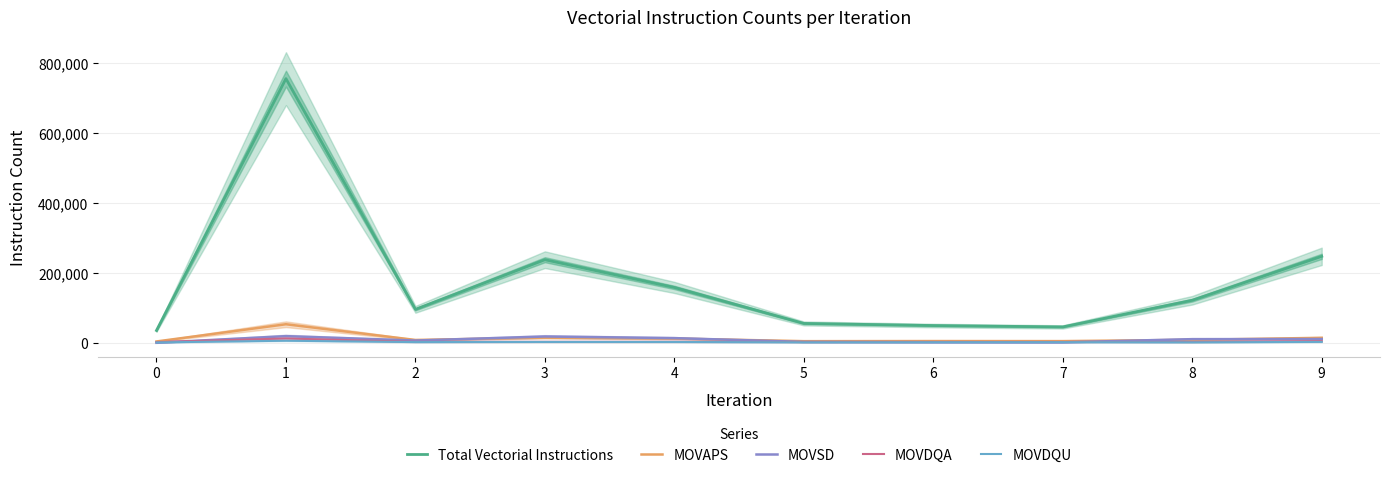

True or false: MOVDQU and Total Vectorial Instructions intersect in this chart.

False